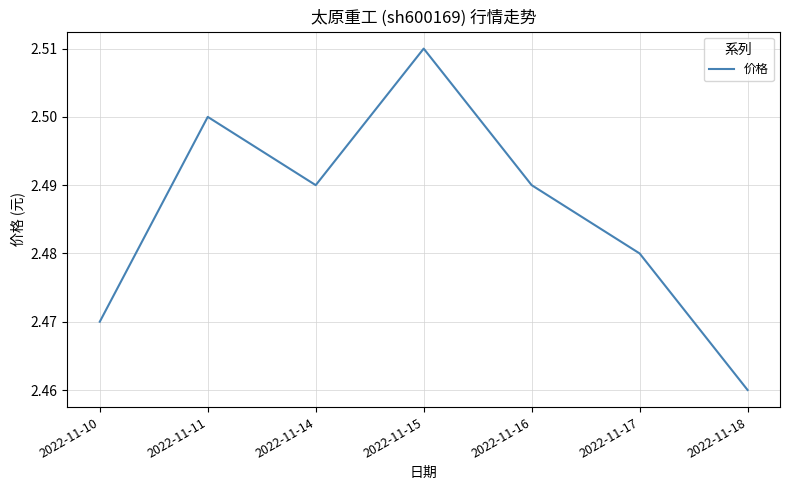

Which category has the highest value across all series?

2022-11-15